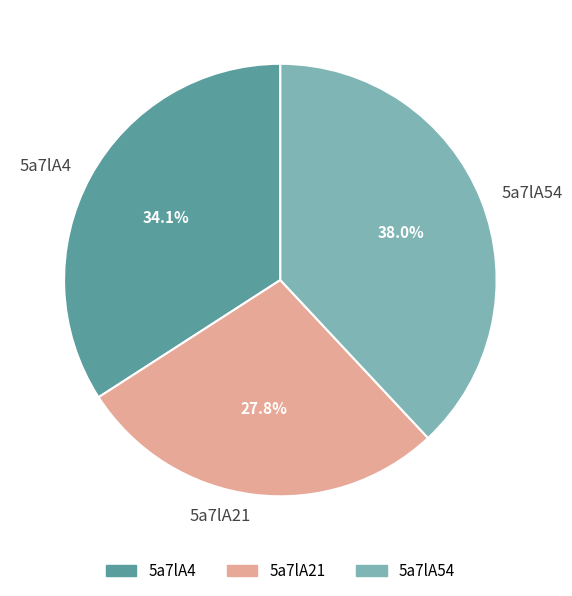

Approximately how many times larger is the value at 5a7lA54 compared to 5a7lA4?

1.1